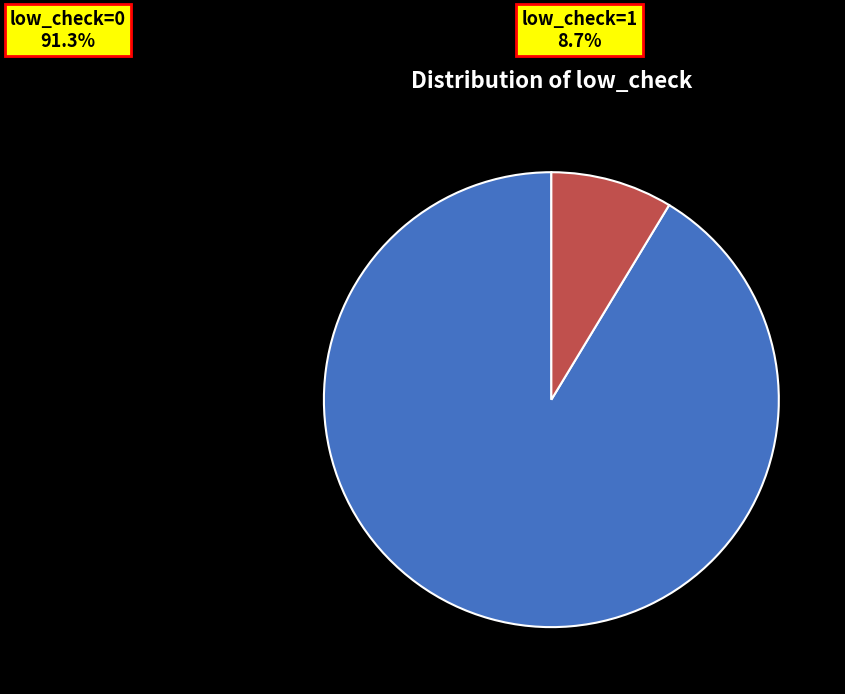

Between low_check=1 and low_check=0, which is larger?

low_check=0